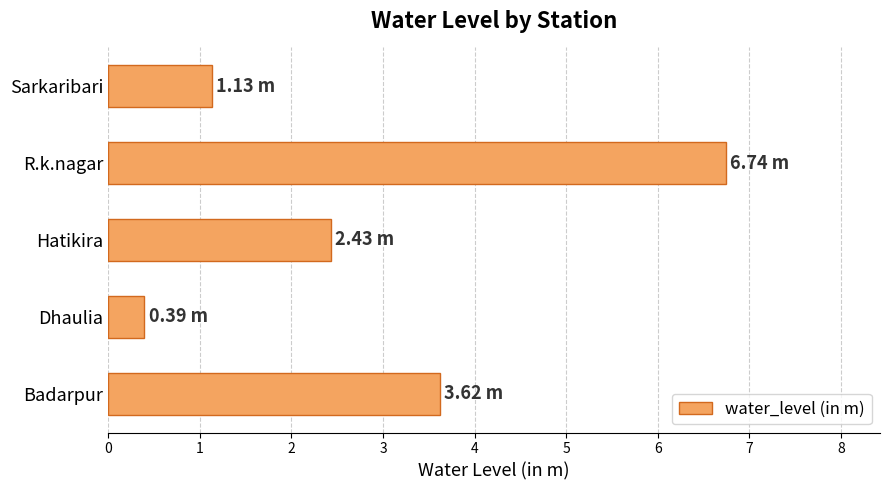

List the labels in order of value, smallest first.

Dhaulia, Sarkaribari, Hatikira, Badarpur, R.k.nagar